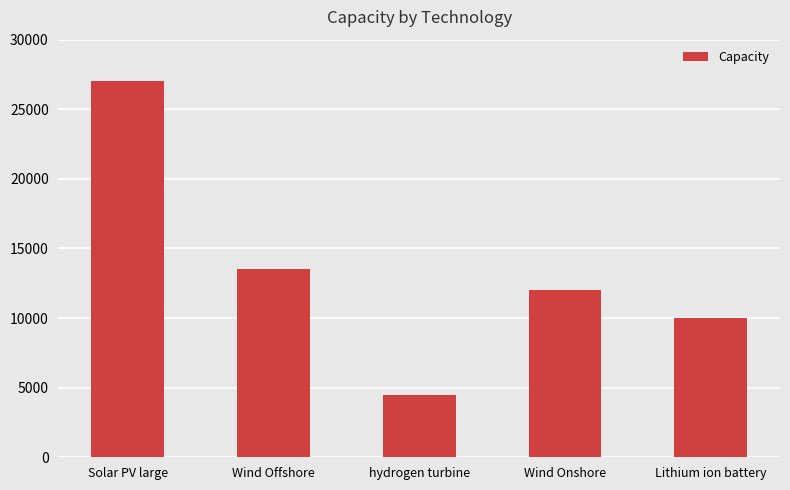

Rank the categories by value from highest to lowest.

Solar PV large, Wind Offshore, Wind Onshore, Lithium ion battery, hydrogen turbine